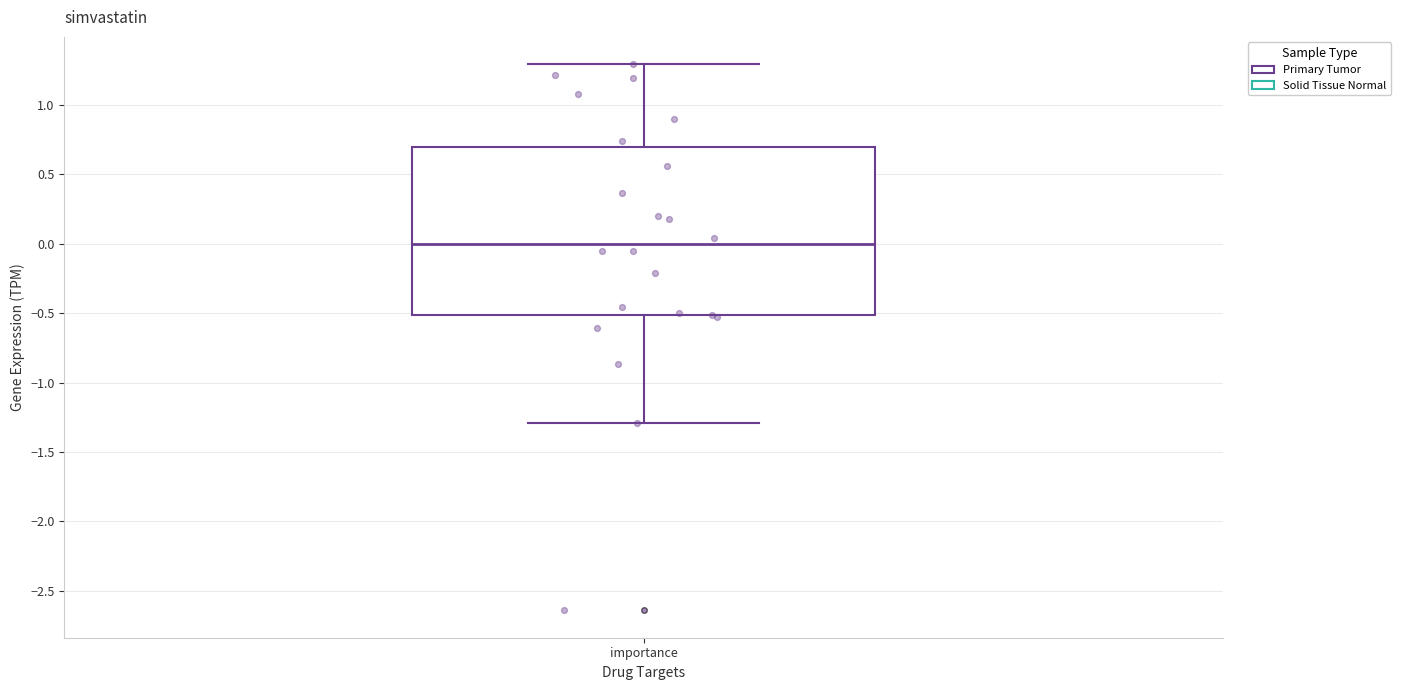

Transcribe this box plot: give where the median line is, the range the box spans, and where the two whiskers end, as read against the y-axis. The values are not printed on the chart, so give them approximately, as read against the axis.

median 0.0, box -0.5 to 0.7, whiskers -1.3 to 1.3